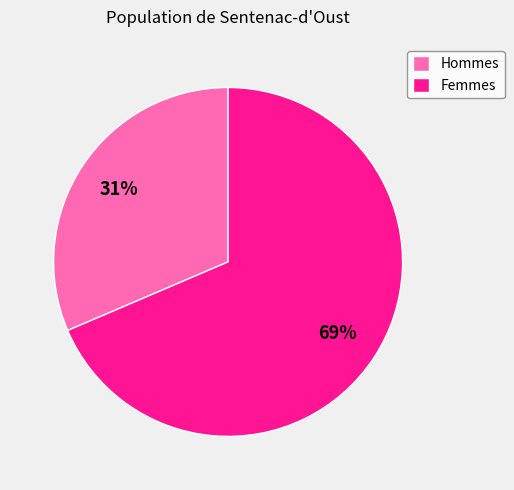

The Femmes slice represents 69% of the pie. True or false?

True